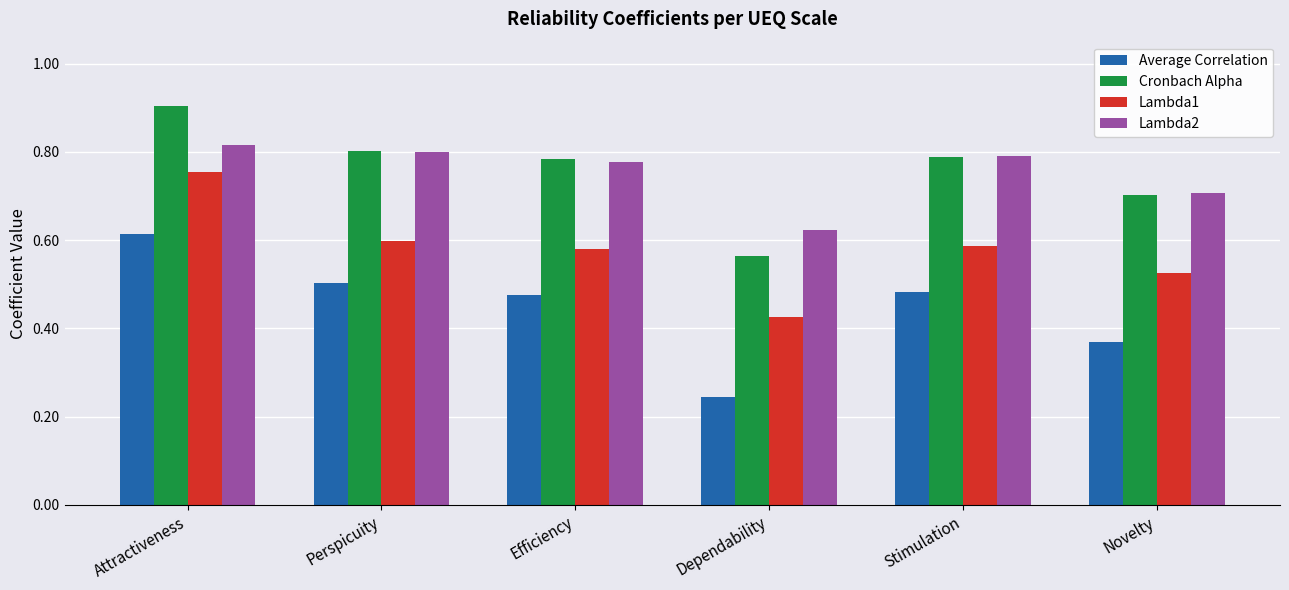

Count the Average Correlation values in the range 0 to 1.

6